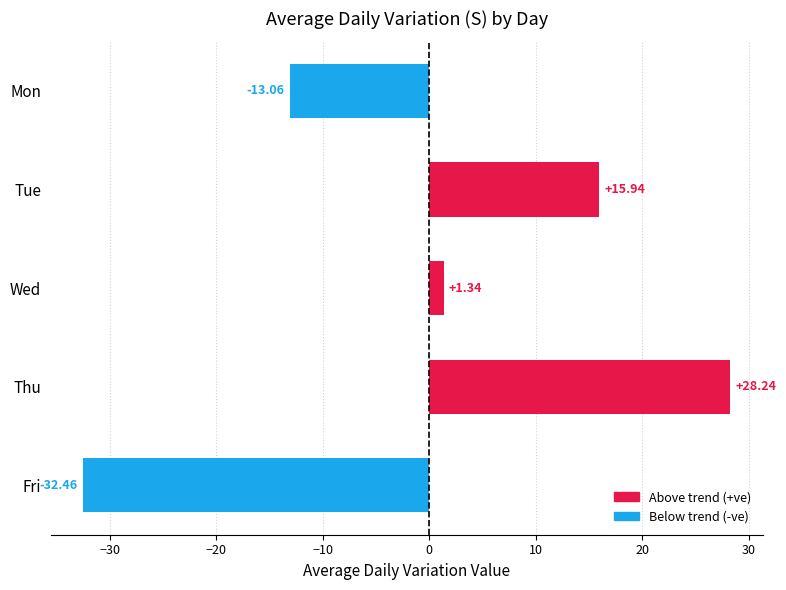

How many data points are above 1?

3